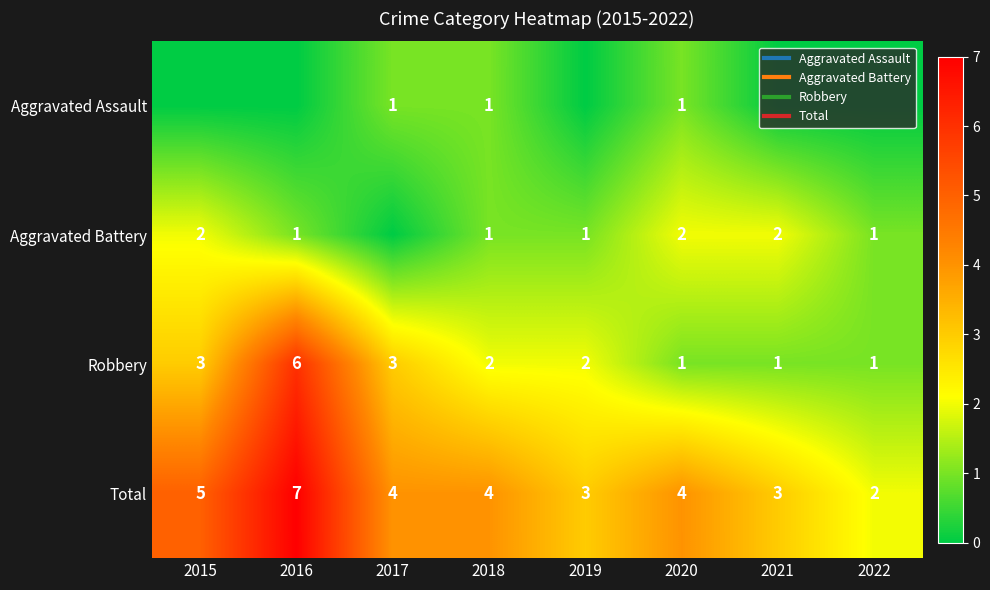

What is the sum of all Total values?

32